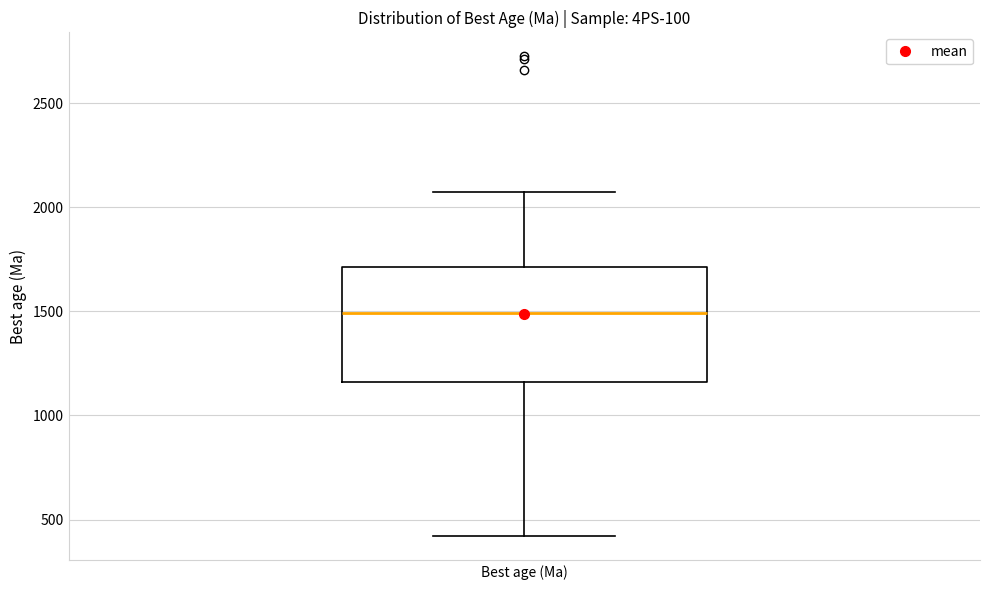

Transcribe this box plot: give where the median line is, the range the box spans, and where the two whiskers end, as read against the y-axis. The values are not printed on the chart, so give them approximately, as read against the axis.

median 1500, box 1150 to 1700, whiskers 400 to 2050